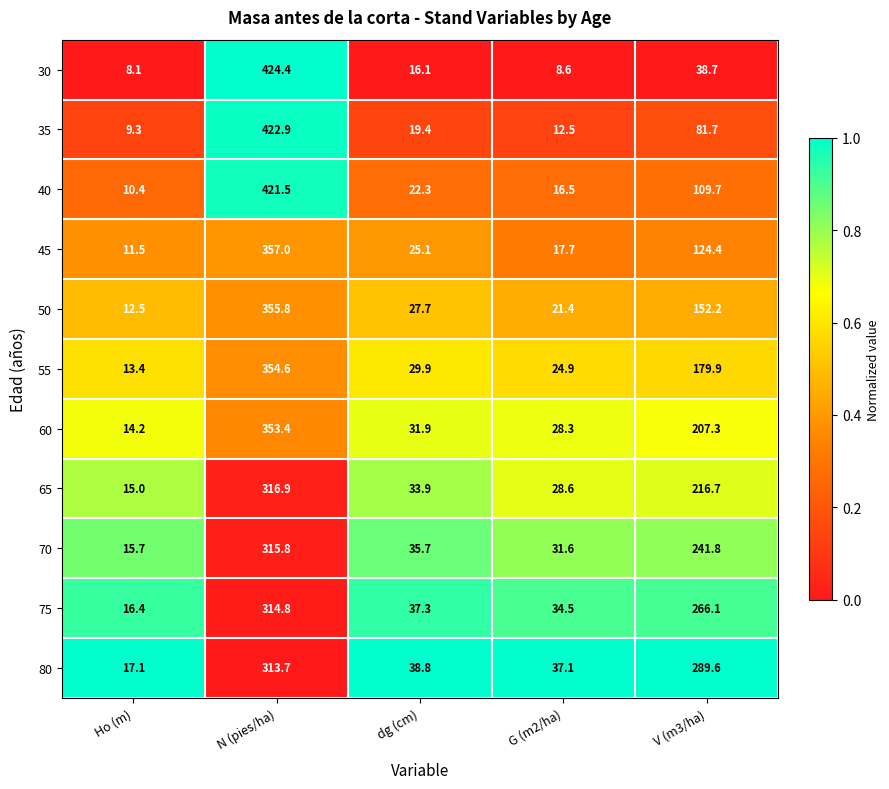

What is the spread (max minus min) of values at dg (cm)?

22.7